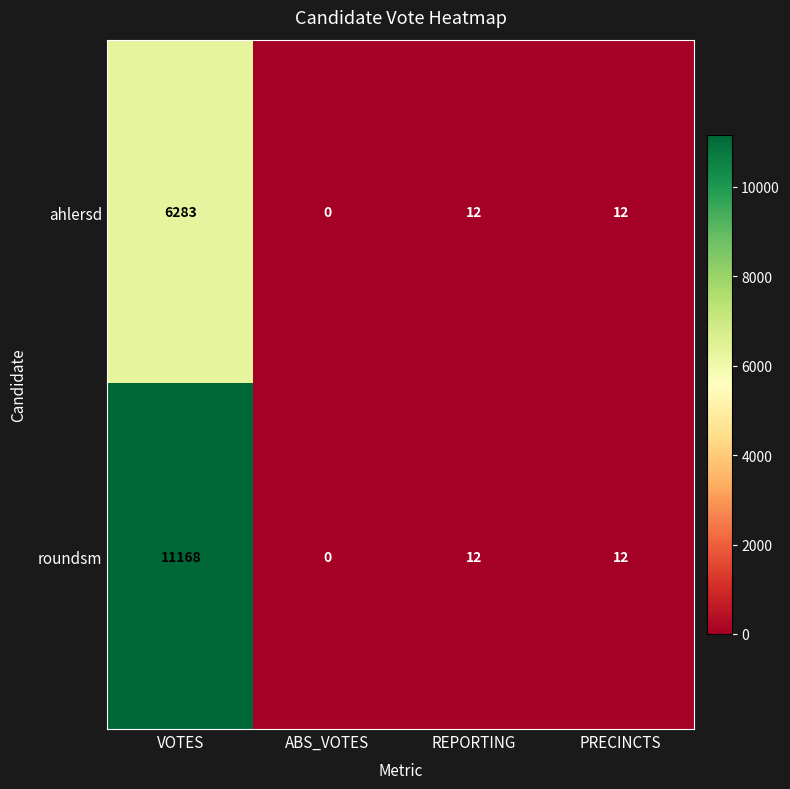

Reading right to left, list all the values displayed in this chart.

ahlersd: 12	12	0	6283
roundsm: 12	12	0	11168